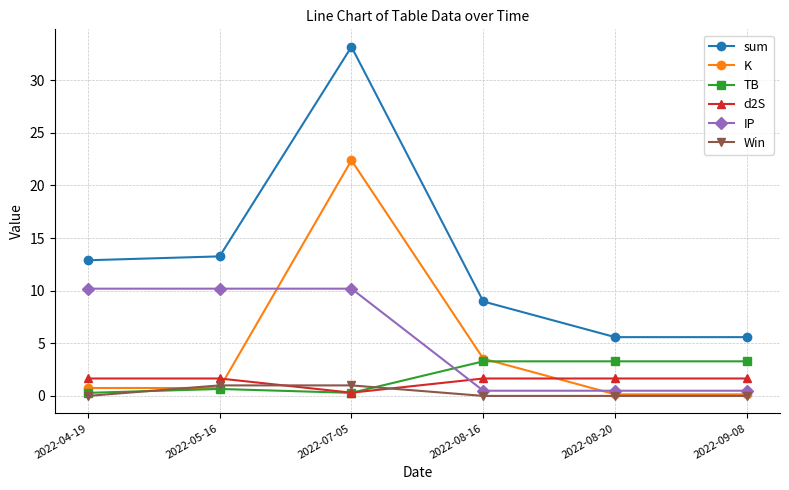

Is it true that sum equals 5.6 at 2022-09-08?

True